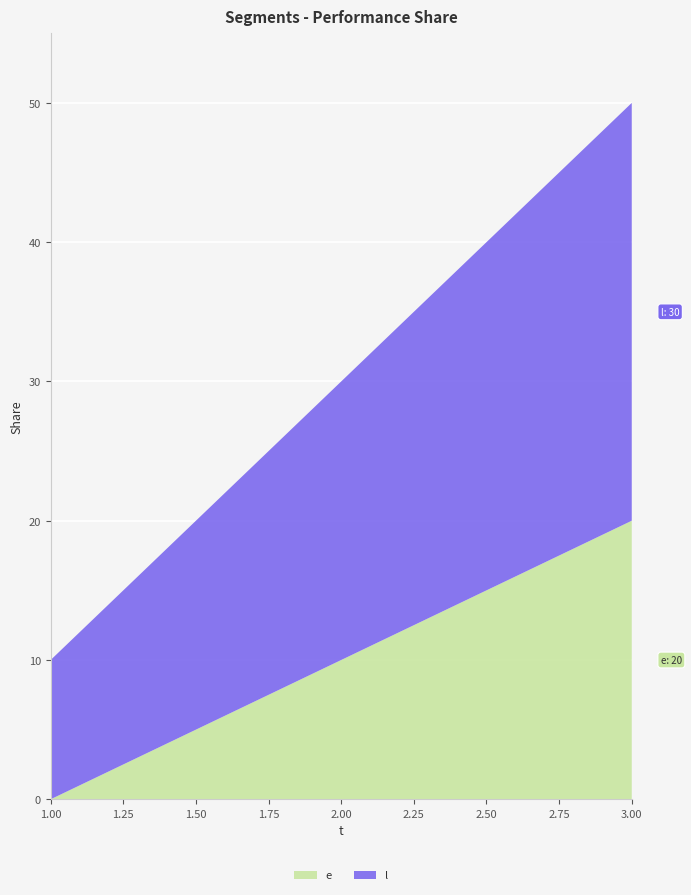

Reading left to right, transcribe all the data shown in this chart.

e: 1=0	2=10	3=20
l: 1=10	2=20	3=30